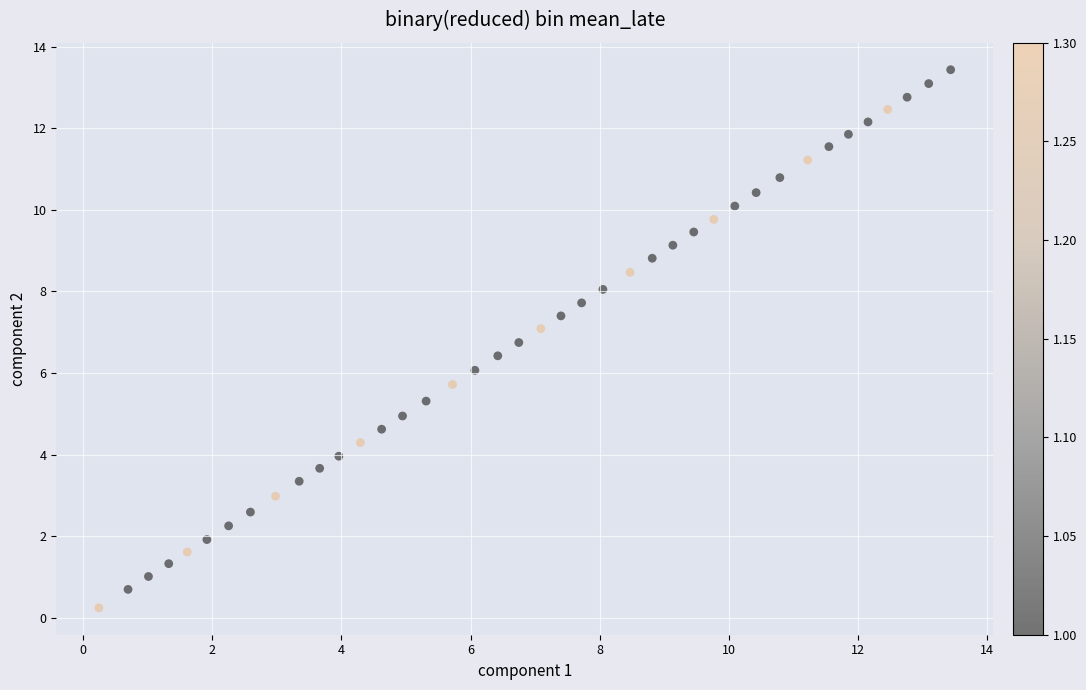

What is the range of Y values (max minus min)?

13.2